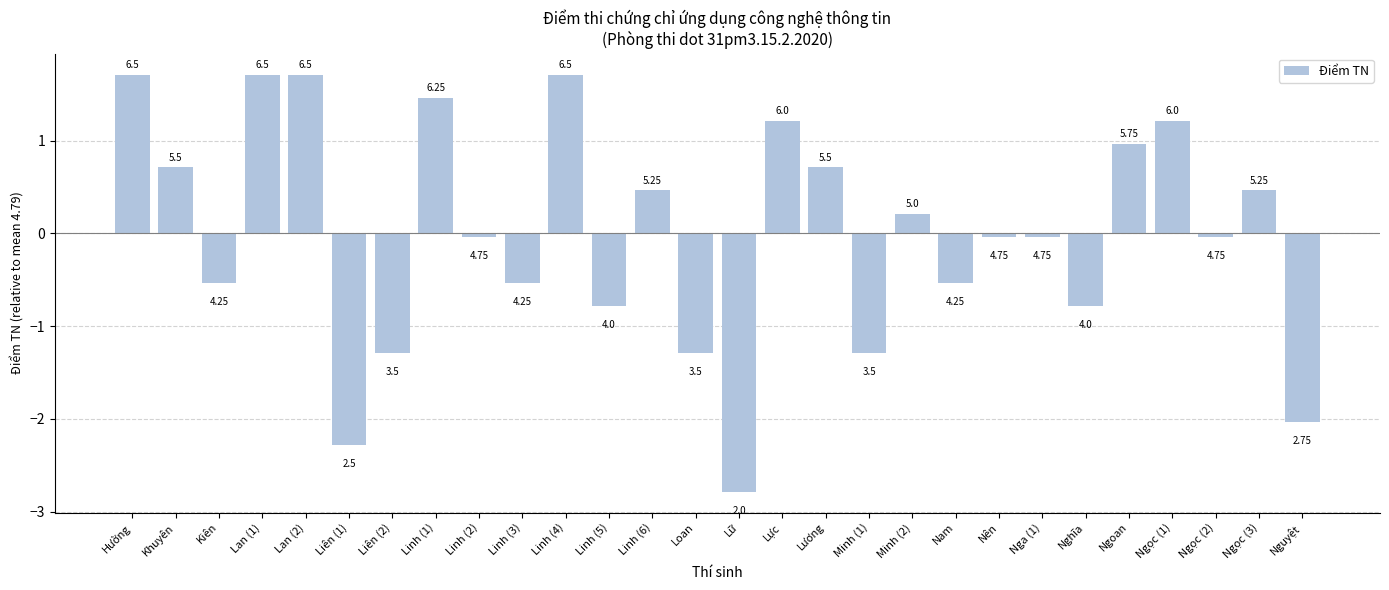

Does the chart contain any negative values?

Yes